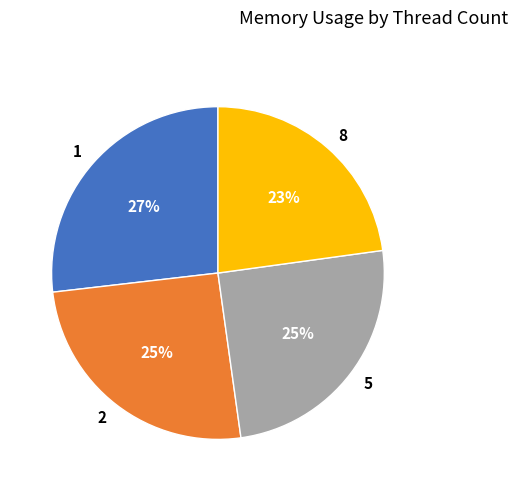

Is there a majority slice in this chart?

No